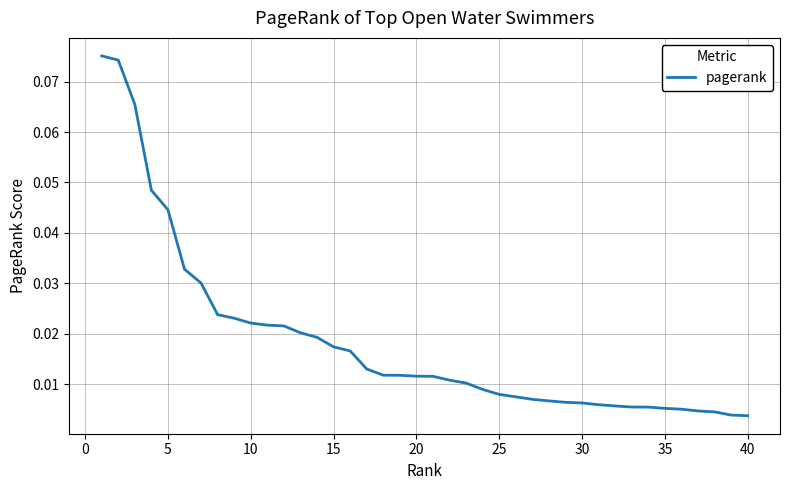

The chart shows a value of 0.1 at 5. True or false?

False